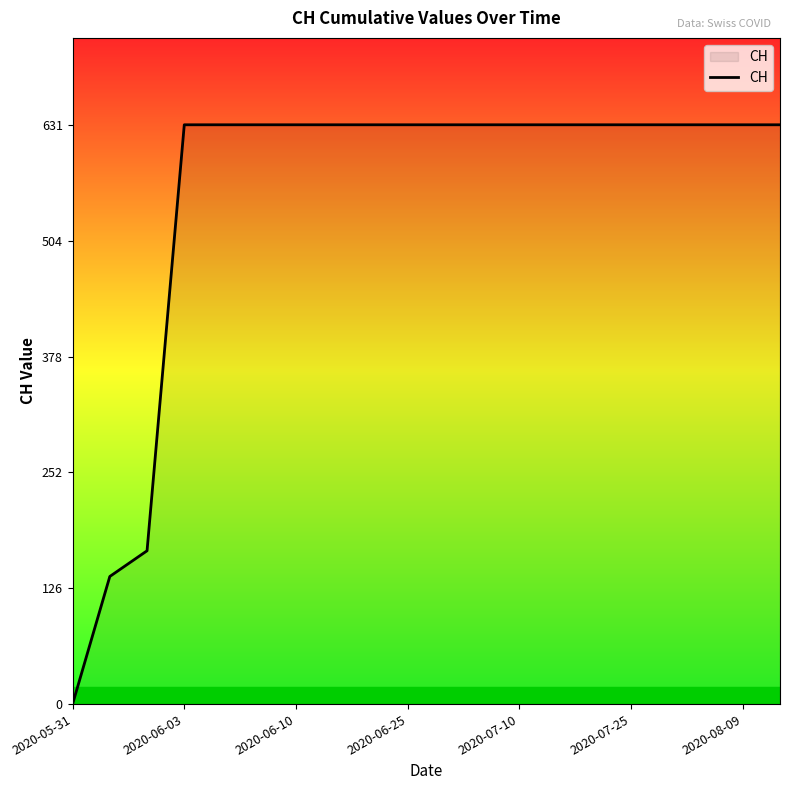

What is the greatest value displayed?

631